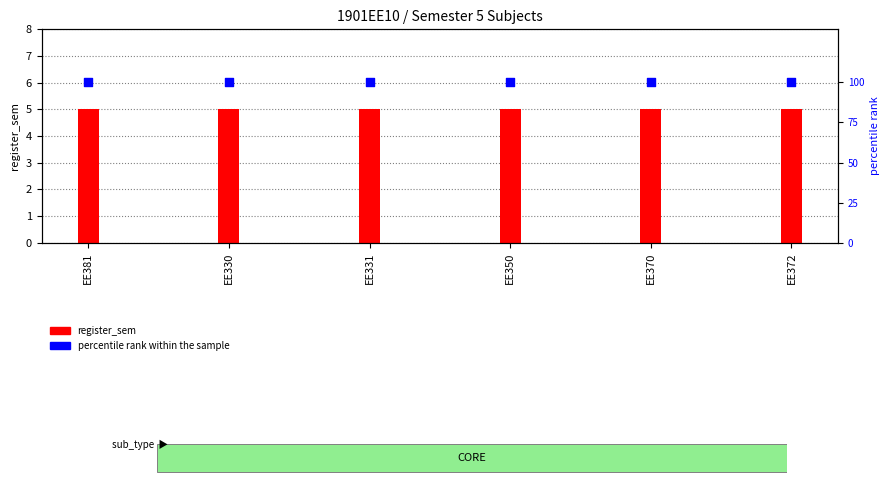

At how many categories does at least one series exceed 91?

6